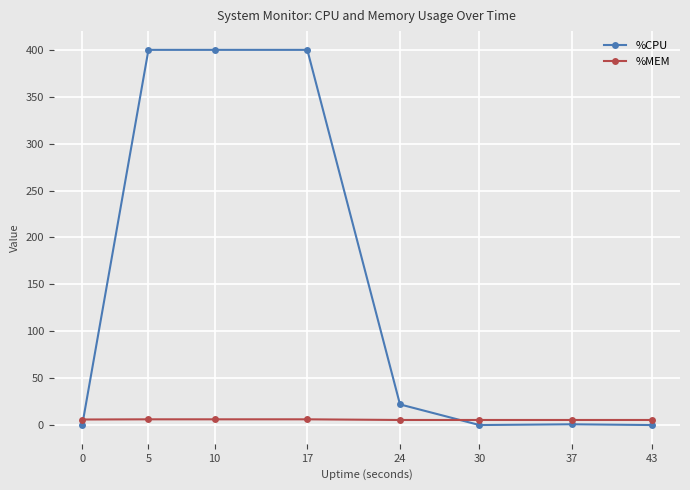

Rank the series by their maximum value, from highest to lowest.

%CPU, %MEM